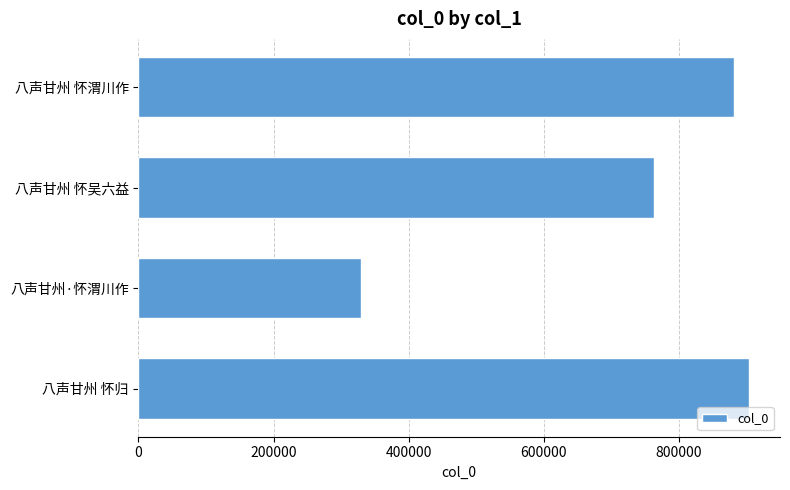

Rank the categories by value from highest to lowest.

八声甘州 怀归, 八声甘州 怀渭川作, 八声甘州 怀吴六益, 八声甘州·怀渭川作